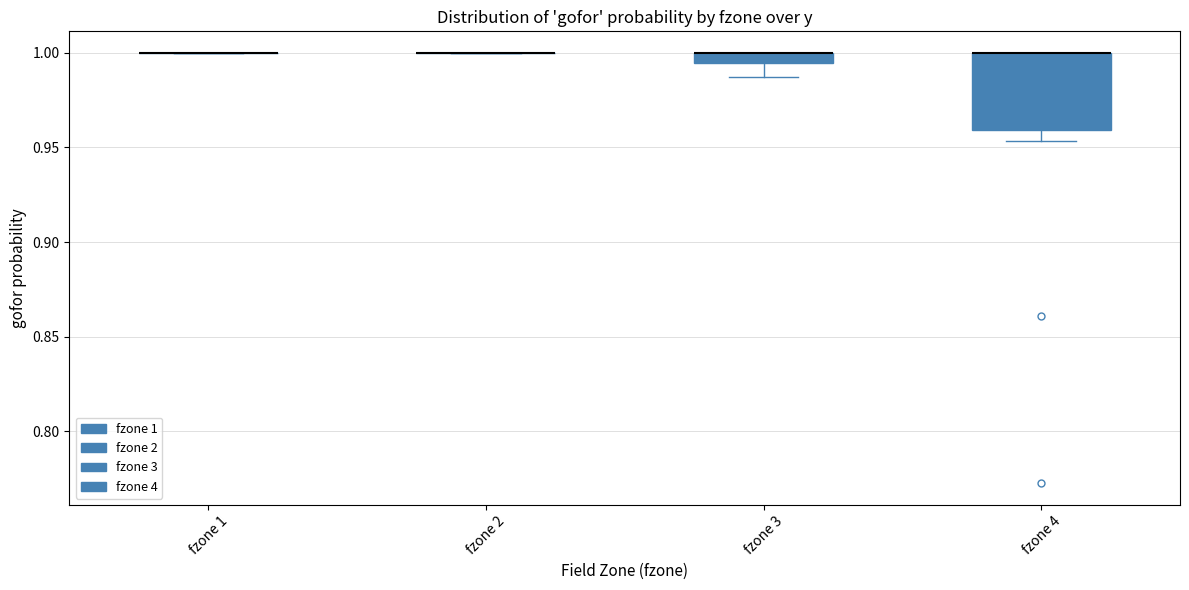

Which box is the tallest, from its lower edge to its upper edge?

fzone 4